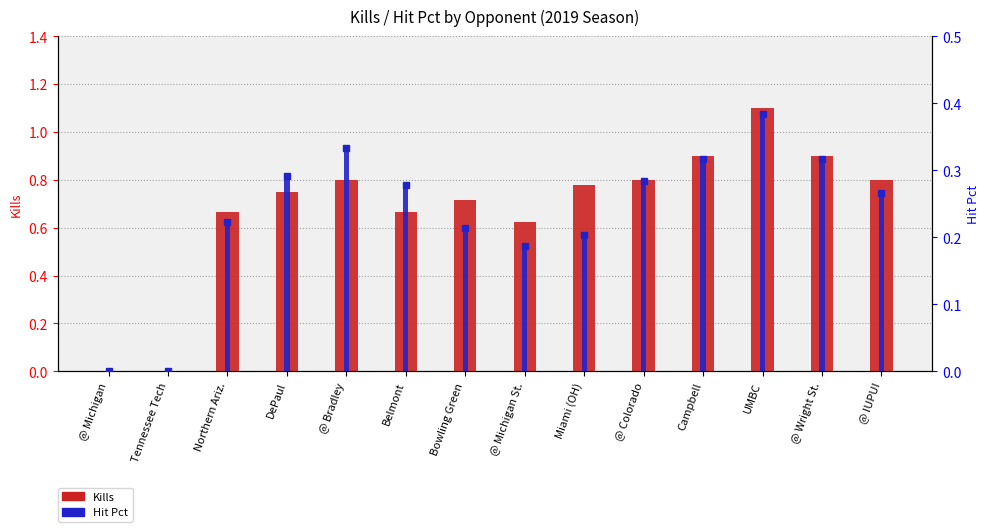

What is the average value of the Kills series?

0.7